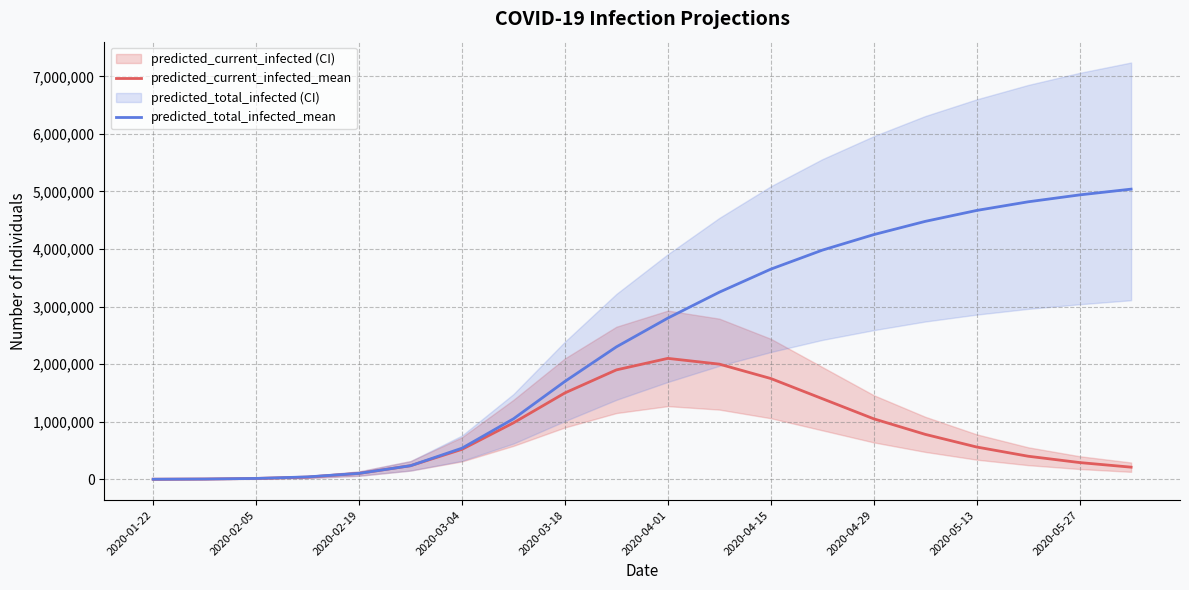

What is the maximum value for predicted_current_infected_mean?

2100000